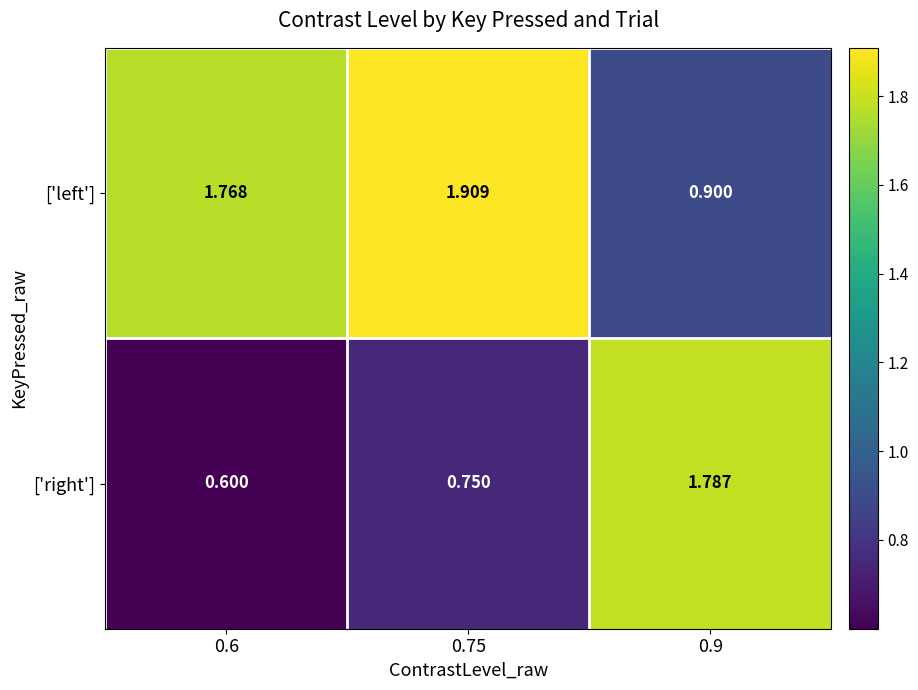

Which series changed the most between 0.75 and 0.9?

['right']